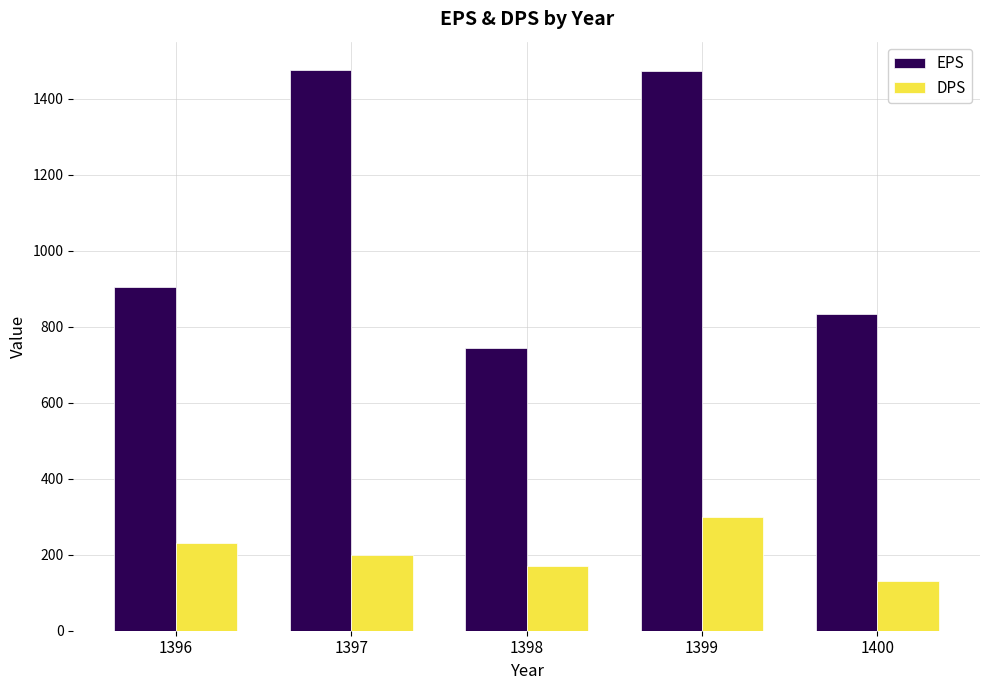

What is the difference between the DPS values at 1399 and 1397?

100